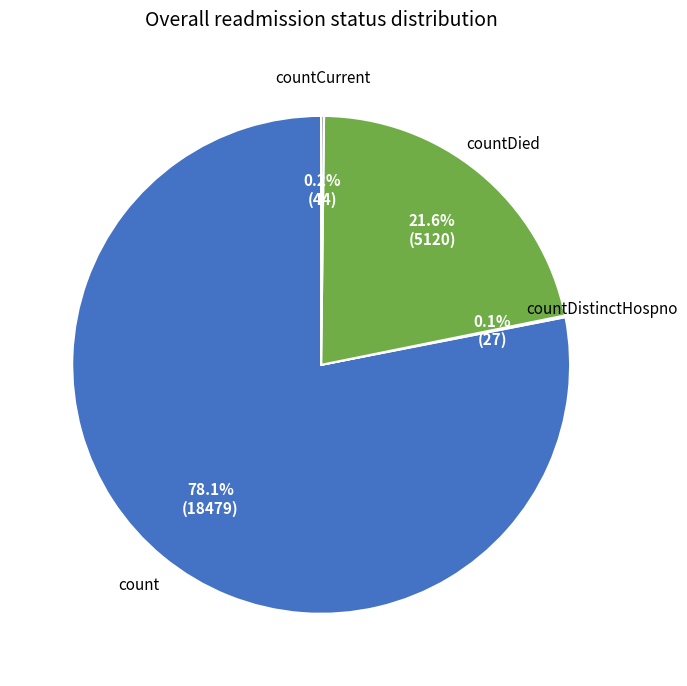

Is there a majority slice in this chart?

Yes